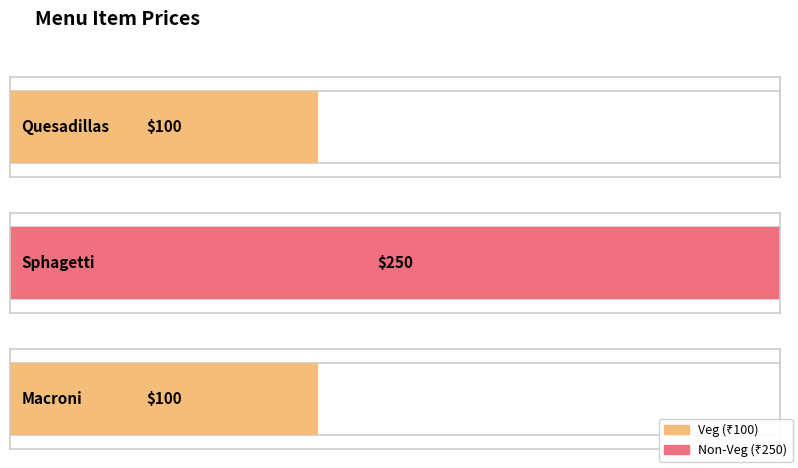

What is the label of the 2nd bar from the left?

Sphagetti